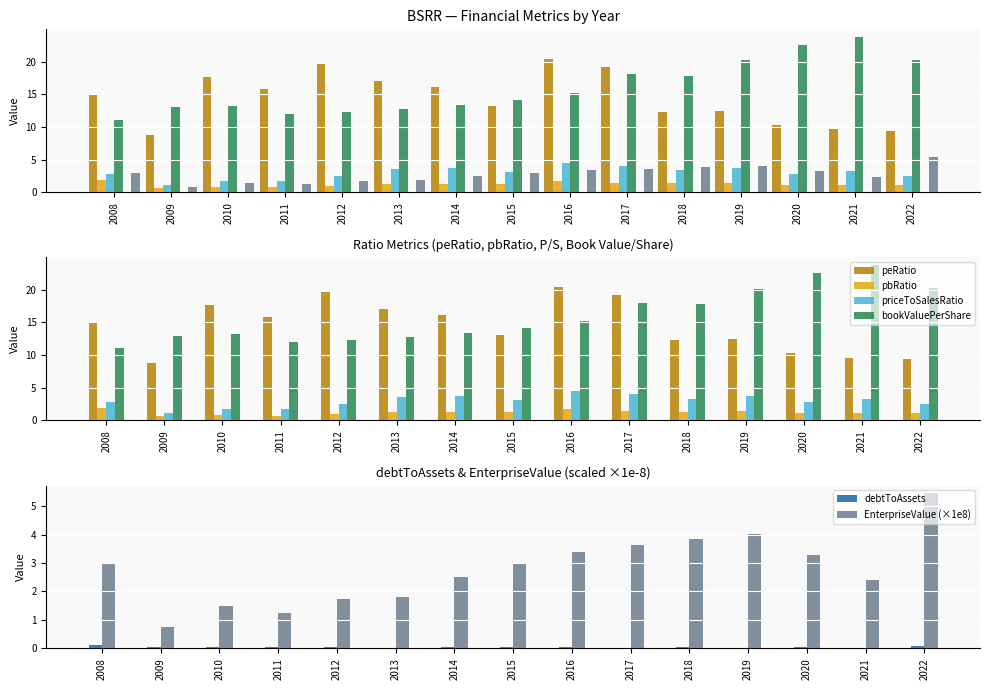

What are all the series names shown in the legend?

EnterpriseValue, bookValuePerShare, debtToAssets, priceToSalesRatio, peRatio, pbRatio